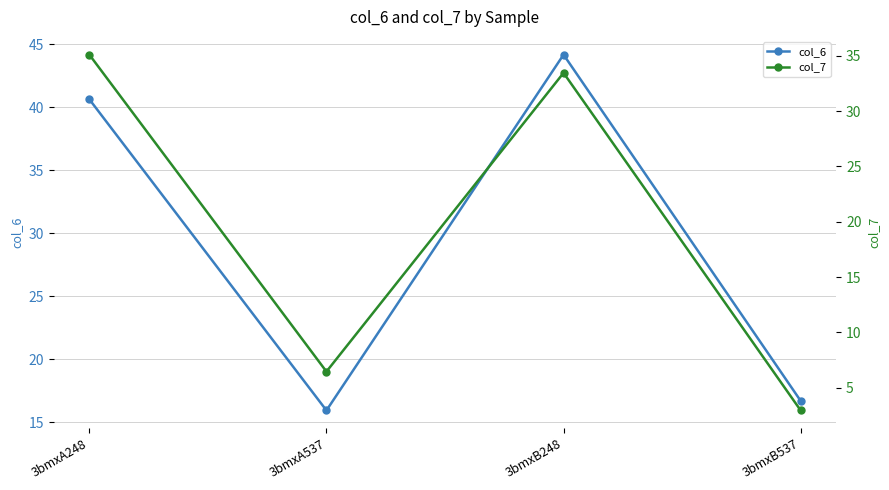

What is the total value across all series at 3bmxA248?

75.7